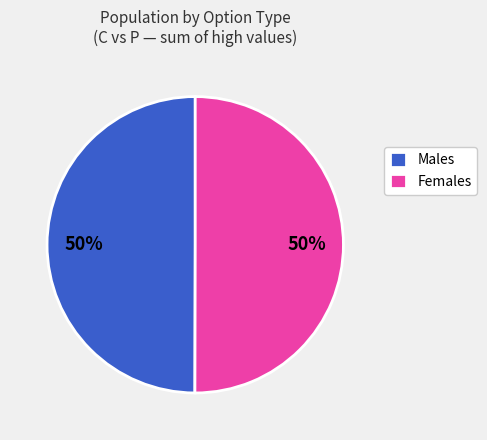

True or false: Females accounts for 42% of the total.

False